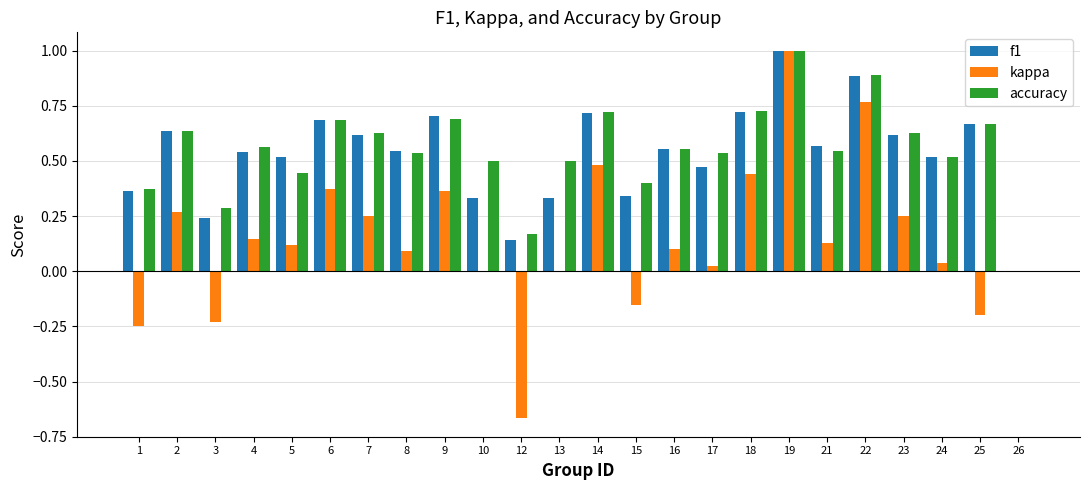

How many data points does each series have?

24